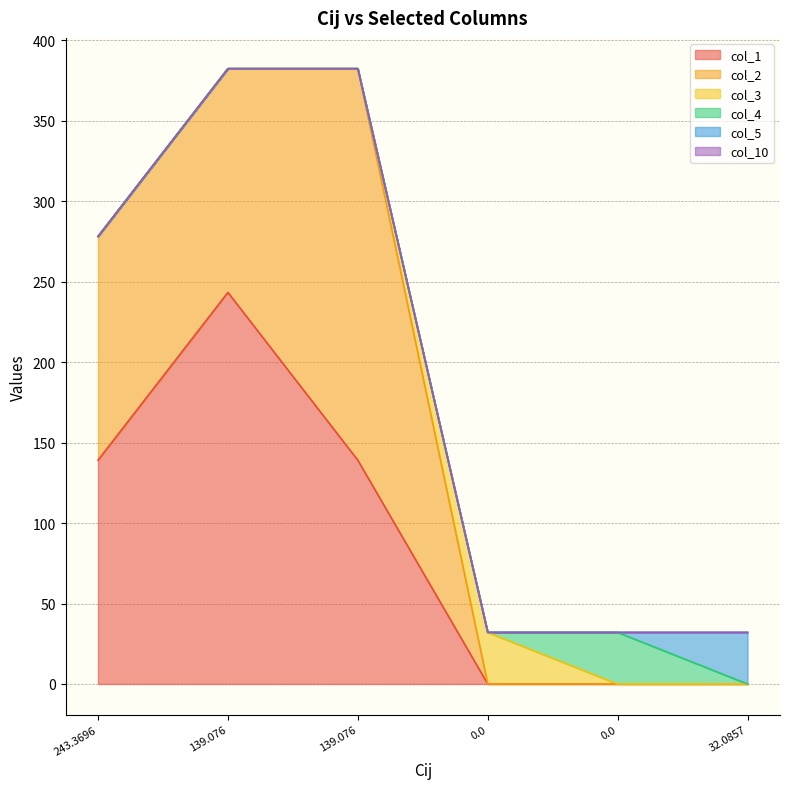

Which series ends up on top after the final intersection of col_10 and col_3?

col_3